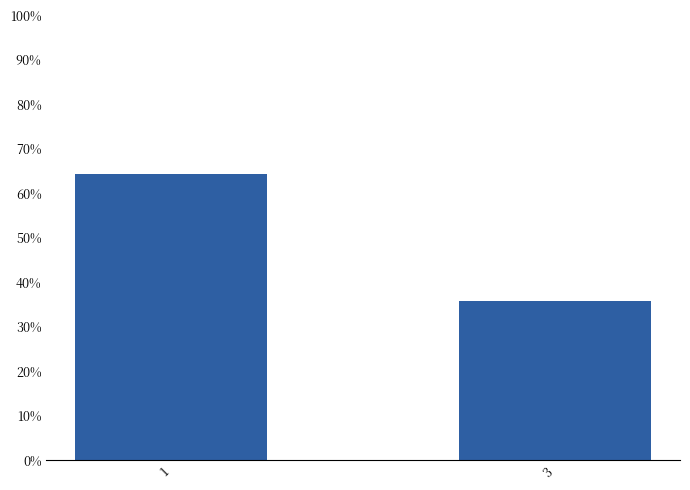

Reading right to left, list all the values displayed in this chart.

3=35.7	1=64.3